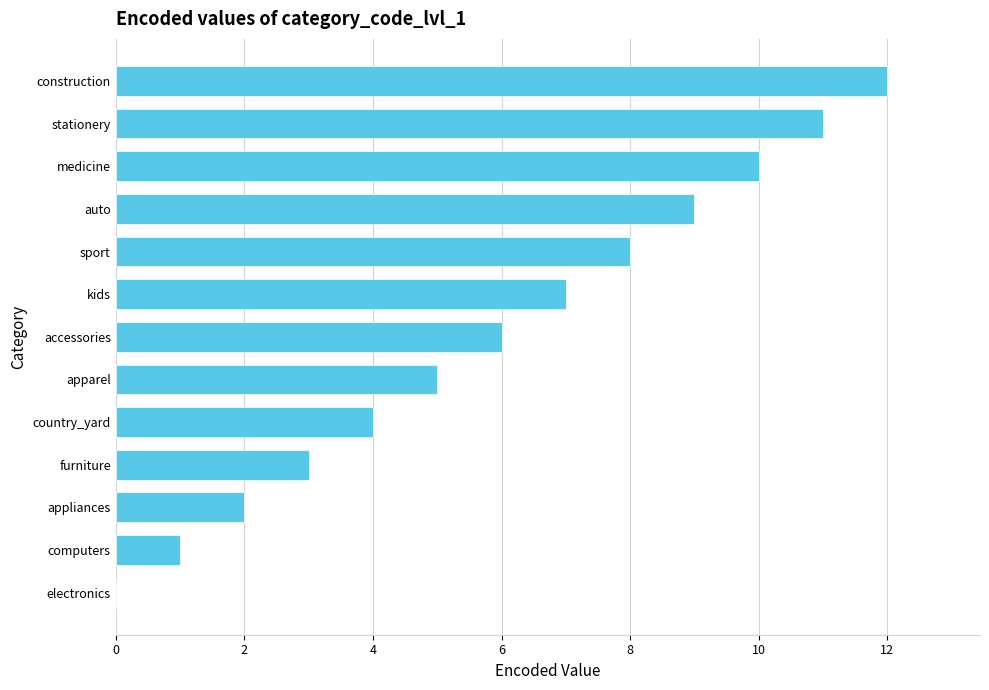

What is the sum of all values?

78